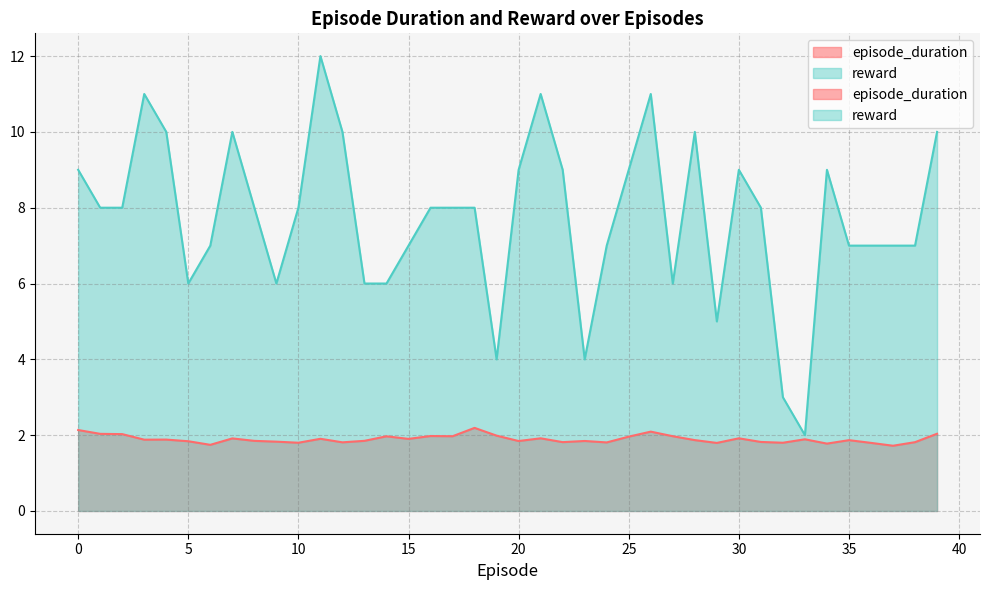

In episode_duration, how many points are higher than both neighbors (excluding endpoints)?

12